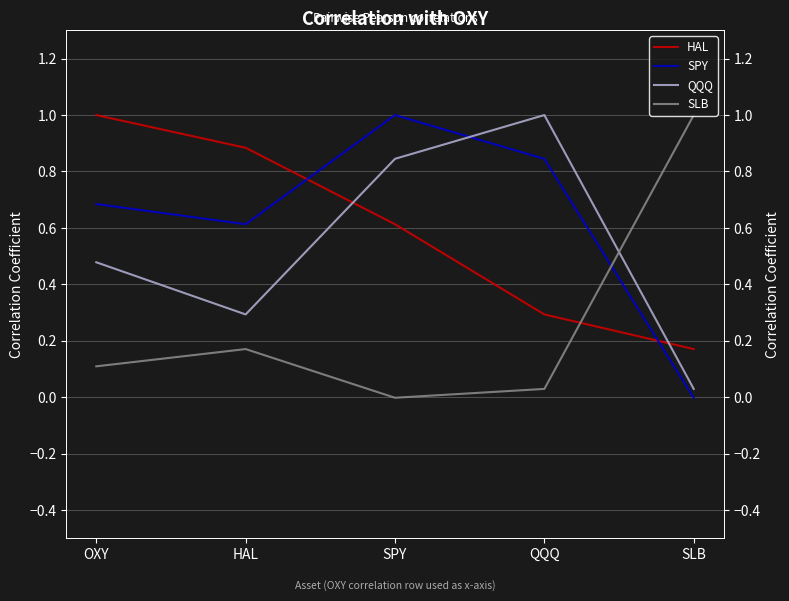

The HAL series shows 0.4 at SPY. True or false?

False